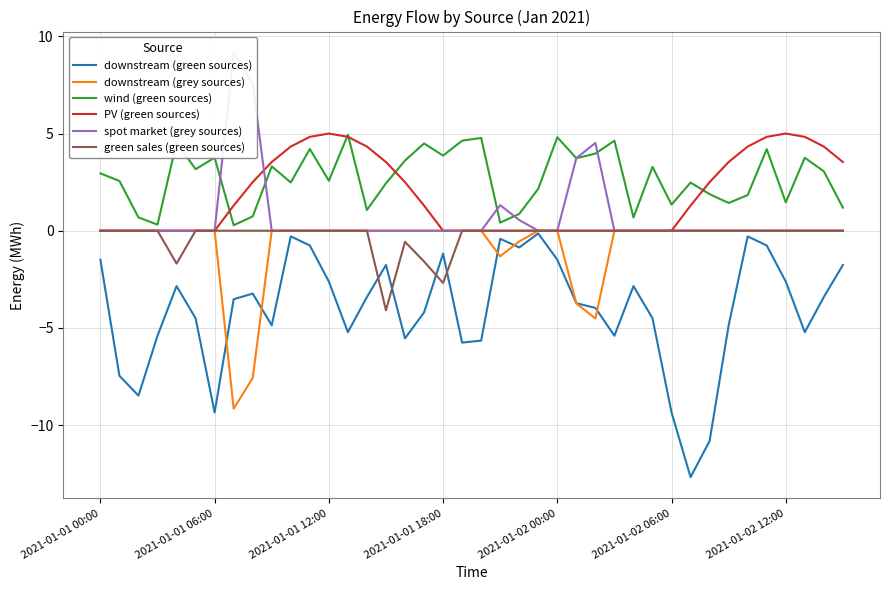

Reading right to left, list all the values displayed in this chart.

downstream (green sources): -1.8	-3.4	-5.2	-2.6	-0.8	-0.3	-4.9	-10.8	-12.7	-9.3	-4.5	-2.8	-5.4	-4.0	-3.7	-1.5	-0.1	-0.9	-0.4	-5.7	-5.8	-1.2	-4.2	-5.5	-1.8	-3.4	-5.2	-2.6	-0.8	-0.3	-4.9	-3.2	-3.5	-9.3	-4.5	-2.8	-5.4	-8.5	-7.5	-1.5
downstream (grey sources): 0.0	0.0	0.0	0.0	0.0	0.0	0.0	0.0	0.0	0.0	0.0	0.0	0.0	-4.5	-3.7	0.0	0.0	-0.6	-1.3	0.0	0.0	0.0	0.0	0.0	0.0	0.0	0.0	0.0	0.0	0.0	0.0	-7.6	-9.2	0.0	0.0	0.0	0.0	0.0	0.0	0.0
wind (green sources): 1.2	3.1	3.8	1.5	4.2	1.8	1.4	1.9	2.5	1.3	3.3	0.7	4.6	4.0	3.7	4.8	2.2	0.9	0.4	4.8	4.6	3.9	4.5	3.6	2.4	1.1	4.9	2.6	4.2	2.5	3.3	0.7	0.3	3.8	3.2	4.5	0.3	0.7	2.6	2.9
PV (green sources): 3.5	4.3	4.8	5.0	4.8	4.3	3.5	2.5	1.3	0.0	0.0	0.0	0.0	0.0	0.0	0.0	0.0	0.0	0.0	0.0	0.0	0.0	1.3	2.5	3.5	4.3	4.8	5.0	4.8	4.3	3.5	2.5	1.3	0.0	0.0	0.0	0.0	0.0	0.0	0.0
spot market (grey sources): 0.0	0.0	0.0	0.0	0.0	0.0	0.0	0.0	0.0	0.0	0.0	0.0	0.0	4.5	3.7	0.0	0.0	0.6	1.3	0.0	0.0	0.0	0.0	0.0	0.0	0.0	0.0	0.0	0.0	0.0	0.0	7.6	9.2	0.0	0.0	0.0	0.0	0.0	0.0	0.0
green sales (green sources): 0.0	0.0	0.0	0.0	0.0	0.0	0.0	0.0	0.0	0.0	0.0	0.0	0.0	0.0	0.0	0.0	0.0	0.0	0.0	0.0	0.0	-2.7	-1.6	-0.6	-4.1	0.0	0.0	0.0	0.0	0.0	0.0	0.0	0.0	0.0	0.0	-1.7	0.0	0.0	0.0	0.0